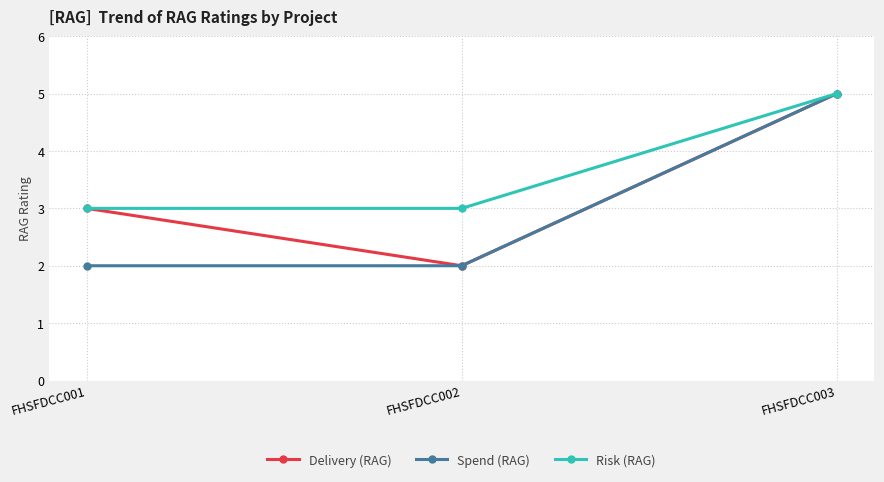

Rank the categories by Delivery (RAG) value from lowest to highest.

FHSFDCC002, FHSFDCC001, FHSFDCC003